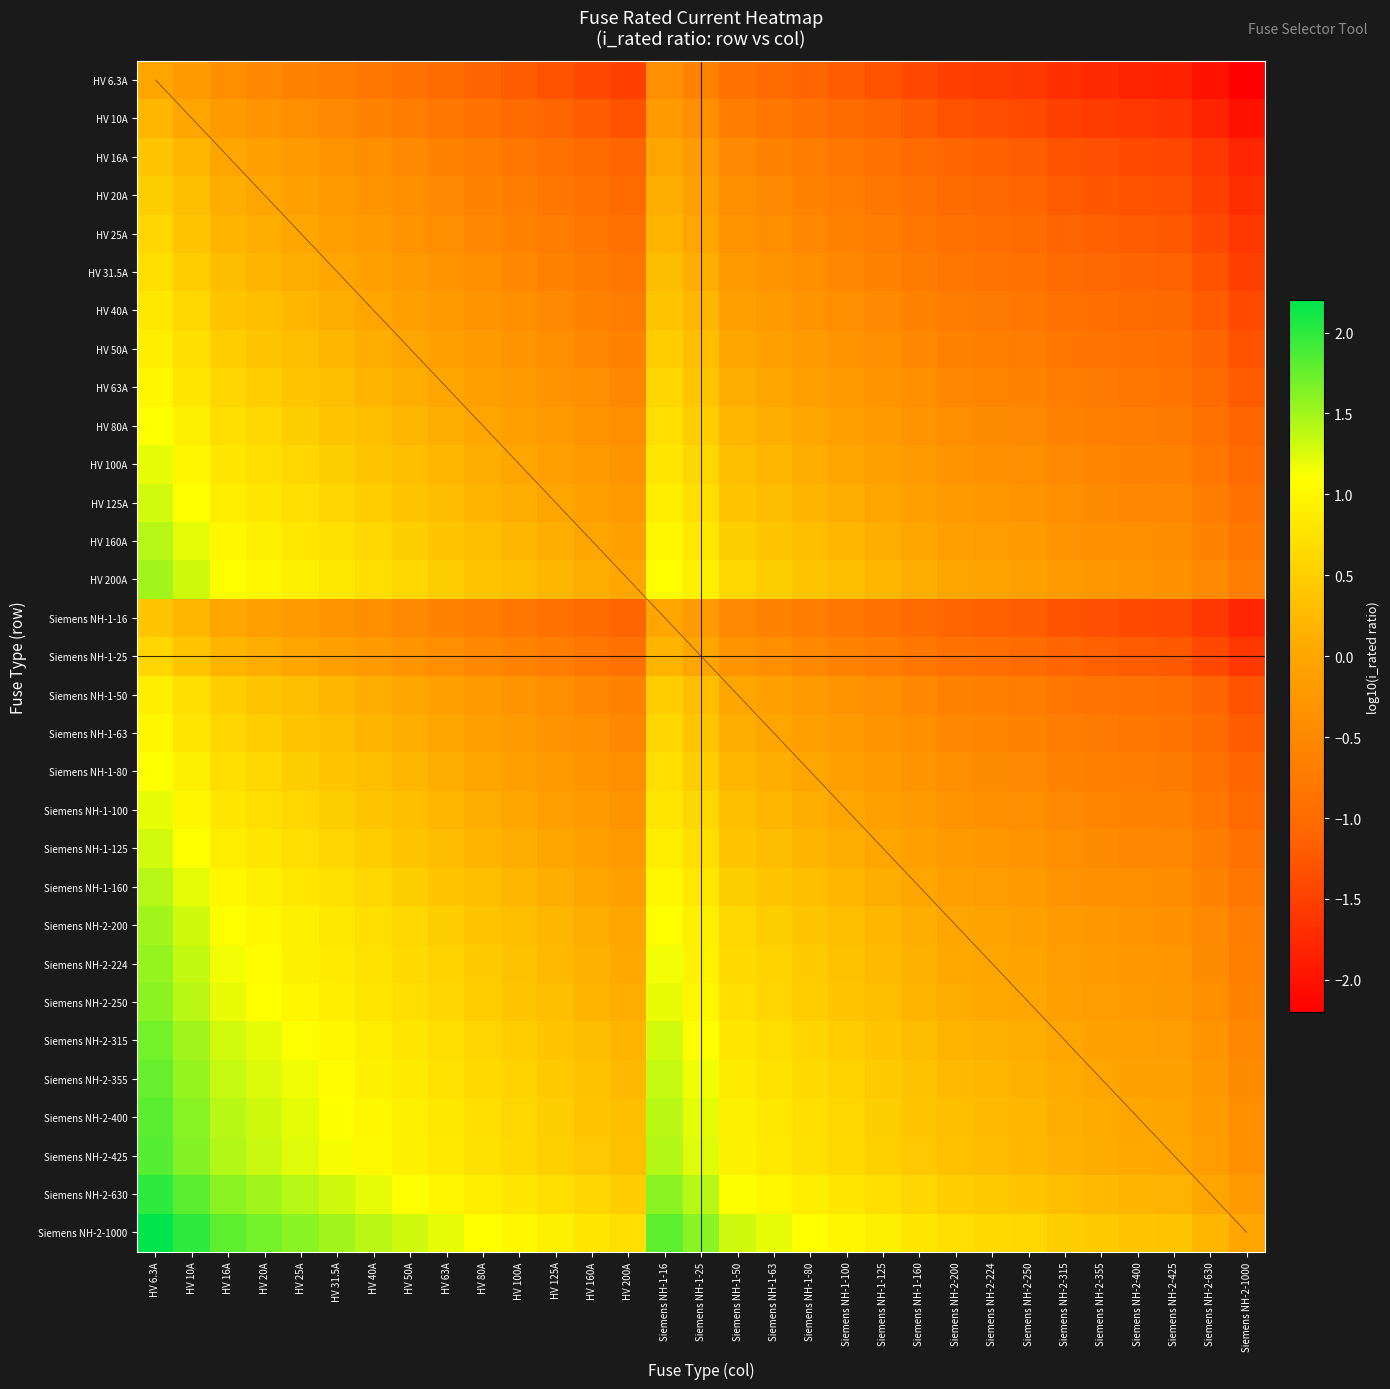

Which has a higher value, HV 200A or Siemens NH-2-1000?

Siemens NH-2-1000